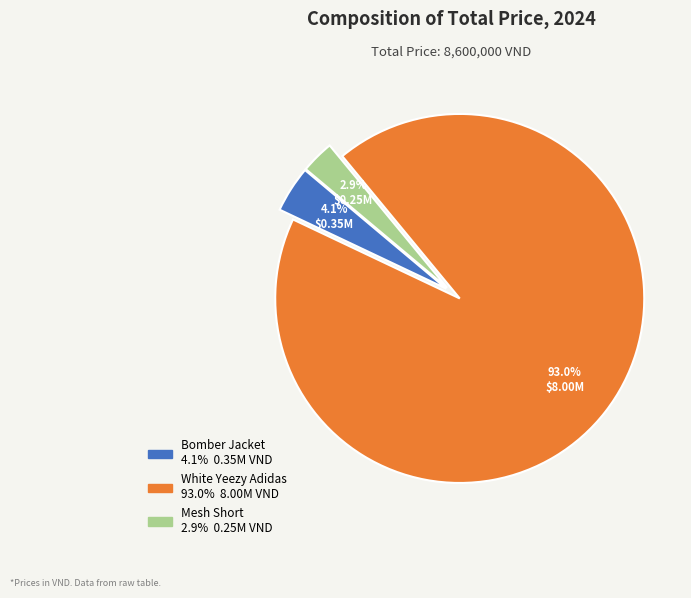

Which has a higher value, White Yeezy Adidas or Bomber Jacket?

White Yeezy Adidas